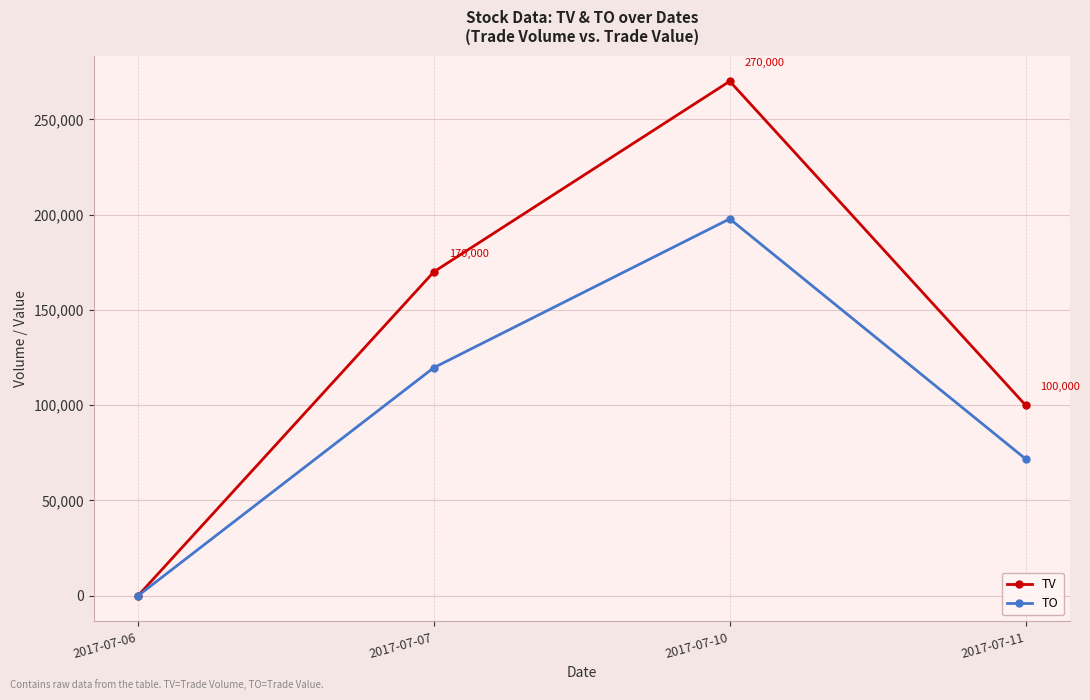

At which category is the sum across all series the highest?

2017-07-10